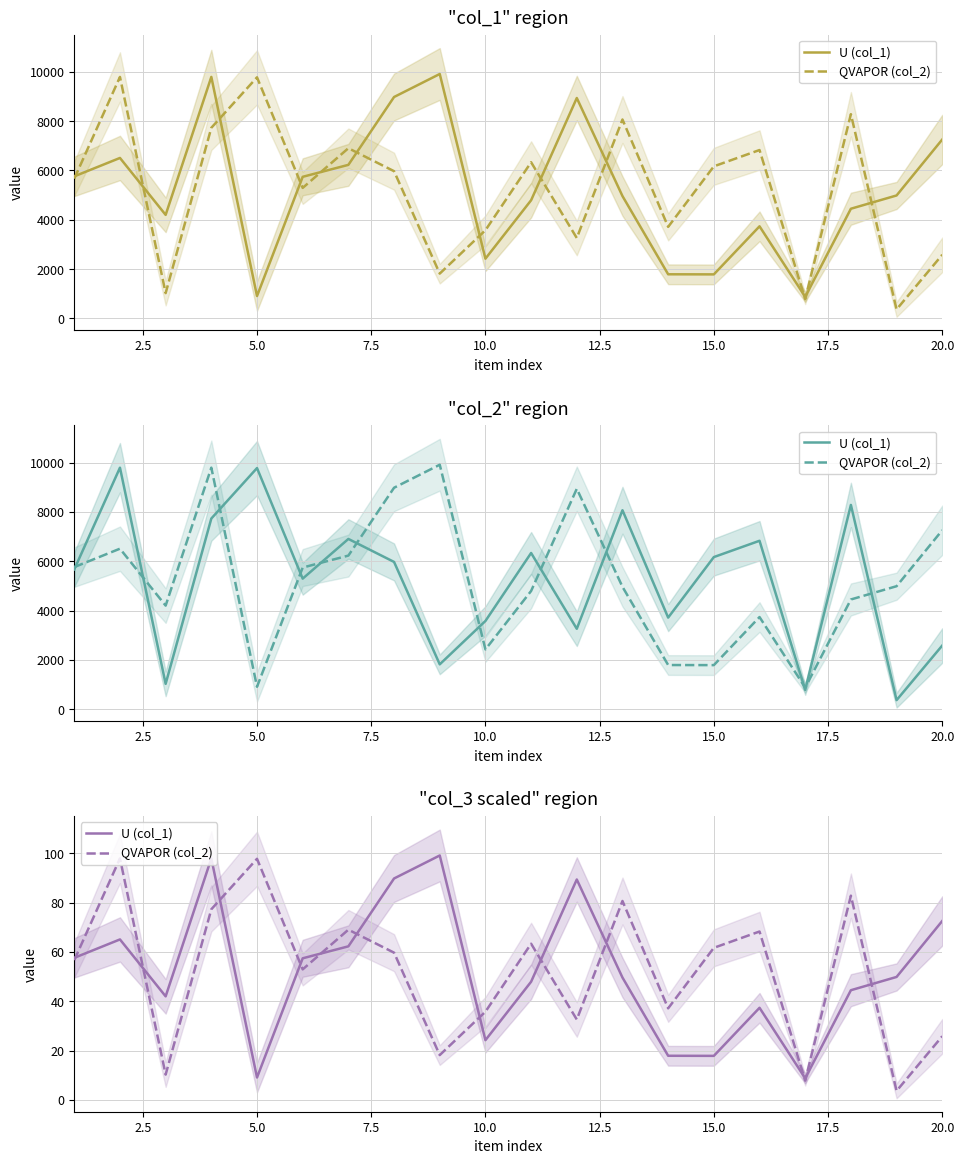

Does the chart display data point markers on the line(s)?

No